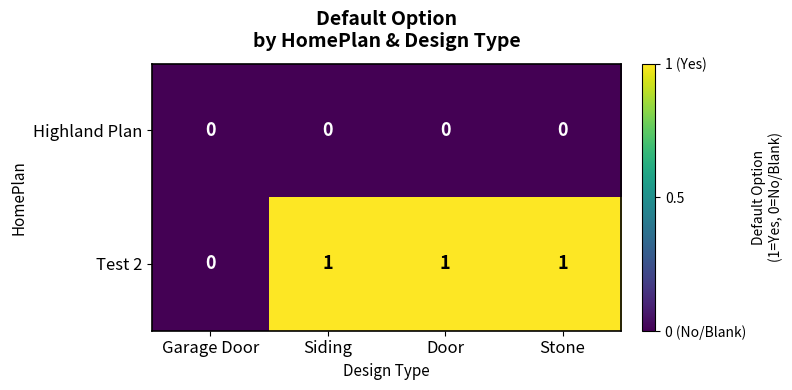

Count the number of data series in this chart.

2